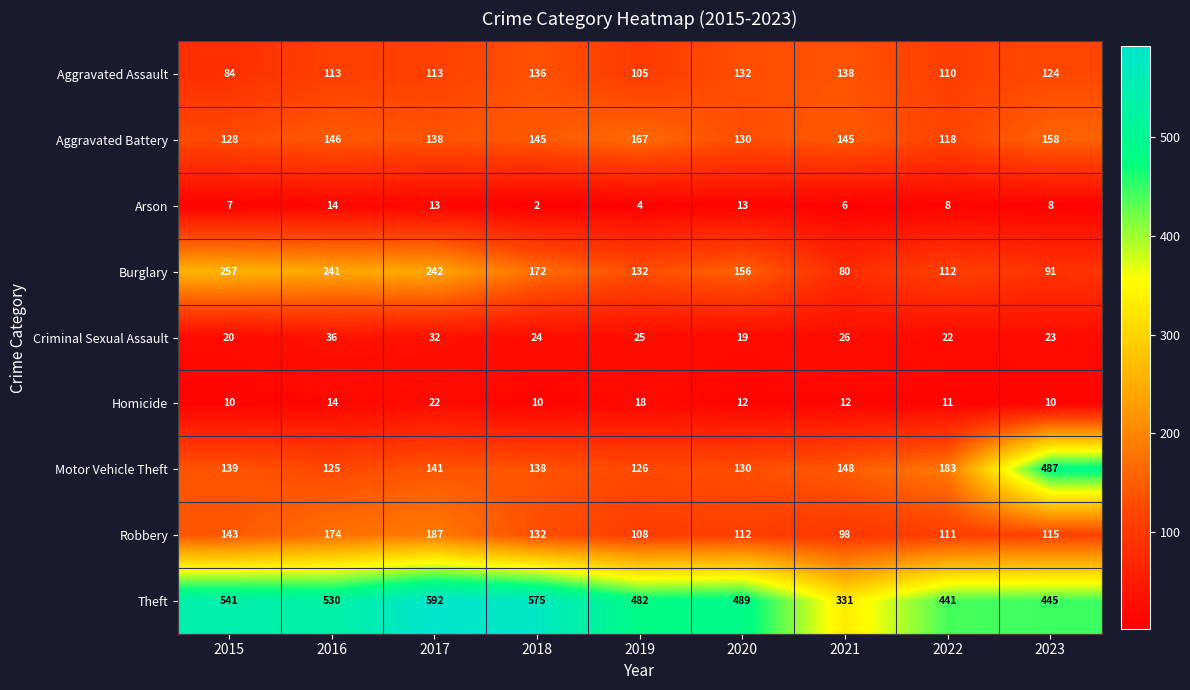

Count the number of data series in this chart.

9